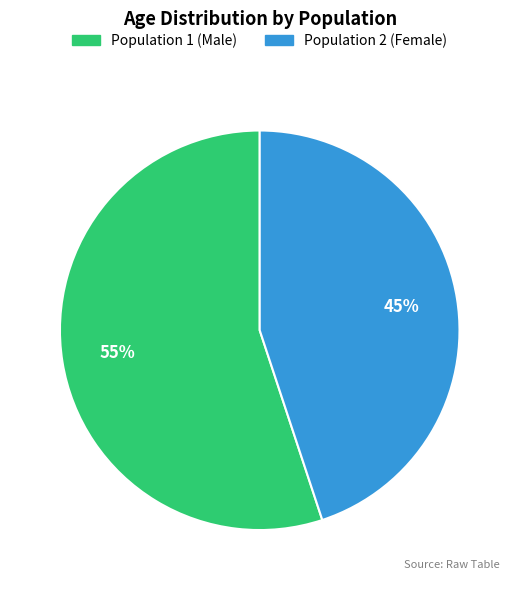

How many segments does this pie chart have?

2